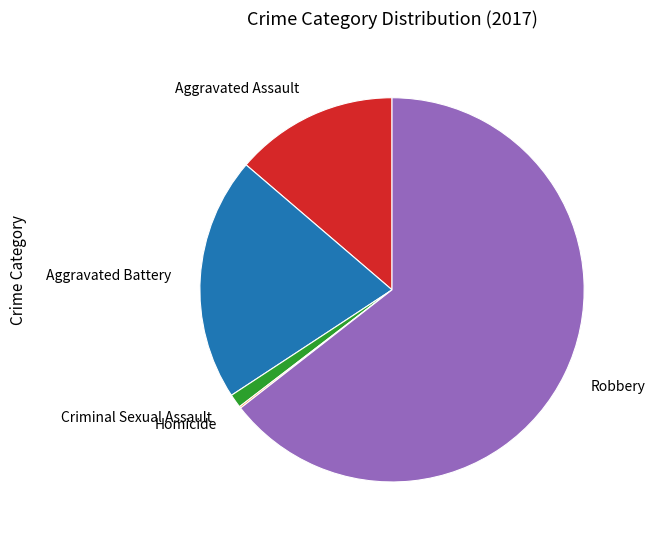

Does any single category account for the majority?

Yes